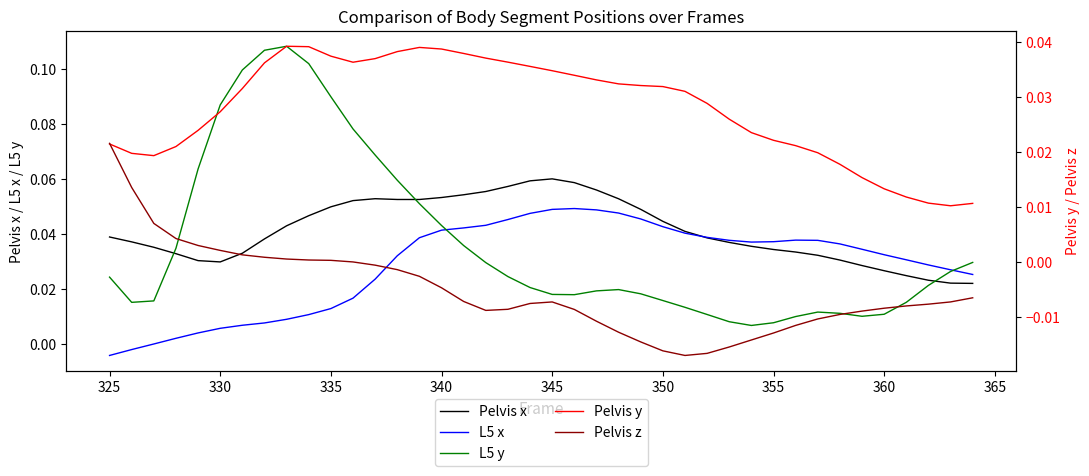

Reading left to right, list all the values displayed in this chart.

Pelvis x: 0.0	0.0	0.0	0.0	0.0	0.0	0.0	0.0	0.0	0.0	0.0	0.1	0.1	0.1	0.1	0.1	0.1	0.1	0.1	0.1	0.1	0.1	0.1	0.1	0.0	0.0	0.0	0.0	0.0	0.0	0.0	0.0	0.0	0.0	0.0	0.0	0.0	0.0	0.0	0.0
L5 x: -0.0	-0.0	0.0	0.0	0.0	0.0	0.0	0.0	0.0	0.0	0.0	0.0	0.0	0.0	0.0	0.0	0.0	0.0	0.0	0.0	0.0	0.0	0.0	0.0	0.0	0.0	0.0	0.0	0.0	0.0	0.0	0.0	0.0	0.0	0.0	0.0	0.0	0.0	0.0	0.0
L5 y: 0.0	0.0	0.0	0.0	0.1	0.1	0.1	0.1	0.1	0.1	0.1	0.1	0.1	0.1	0.1	0.0	0.0	0.0	0.0	0.0	0.0	0.0	0.0	0.0	0.0	0.0	0.0	0.0	0.0	0.0	0.0	0.0	0.0	0.0	0.0	0.0	0.0	0.0	0.0	0.0
Pelvis y: 0.0	0.0	0.0	0.0	0.0	0.0	0.0	0.0	0.0	0.0	0.0	0.0	0.0	0.0	0.0	0.0	0.0	0.0	0.0	0.0	0.0	0.0	0.0	0.0	0.0	0.0	0.0	0.0	0.0	0.0	0.0	0.0	0.0	0.0	0.0	0.0	0.0	0.0	0.0	0.0
Pelvis z: 0.0	0.0	0.0	0.0	0.0	0.0	0.0	0.0	0.0	0.0	0.0	-0.0	-0.0	-0.0	-0.0	-0.0	-0.0	-0.0	-0.0	-0.0	-0.0	-0.0	-0.0	-0.0	-0.0	-0.0	-0.0	-0.0	-0.0	-0.0	-0.0	-0.0	-0.0	-0.0	-0.0	-0.0	-0.0	-0.0	-0.0	-0.0